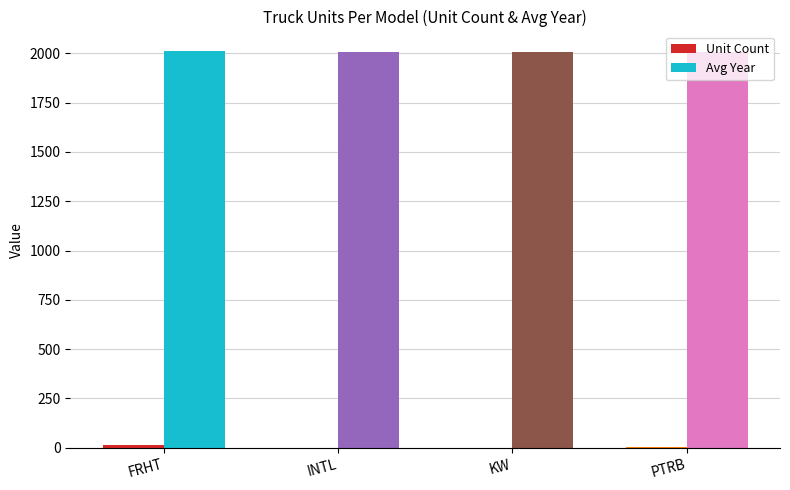

What is the sum of all Avg Year values?

8029